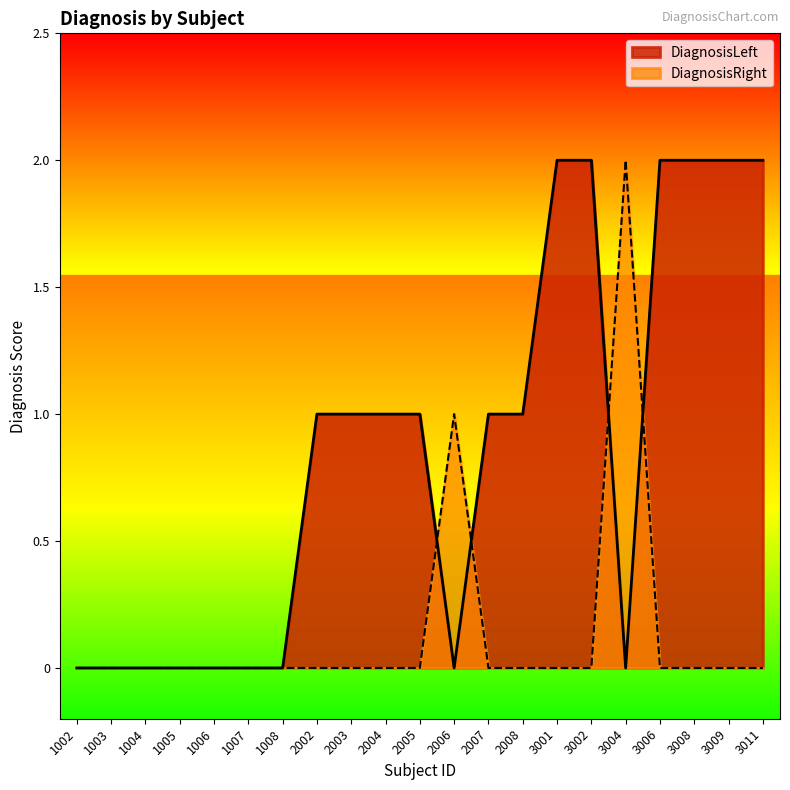

Where does the DiagnosisLeft series first go above 1?

3001